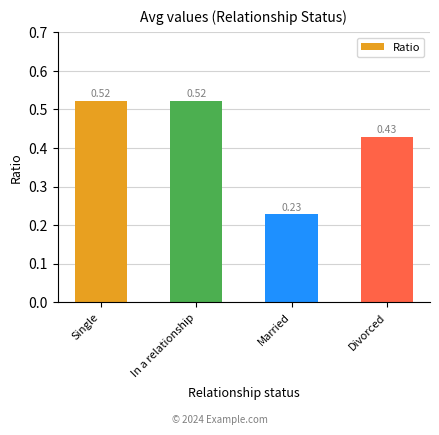

How many categories are shown in the chart?

4